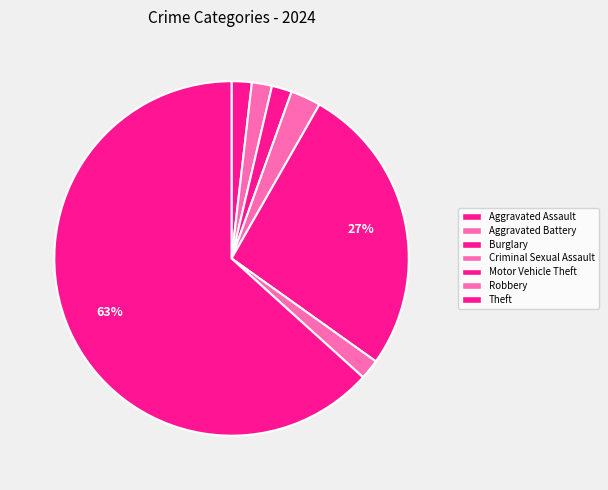

How many slices are in this pie chart?

7